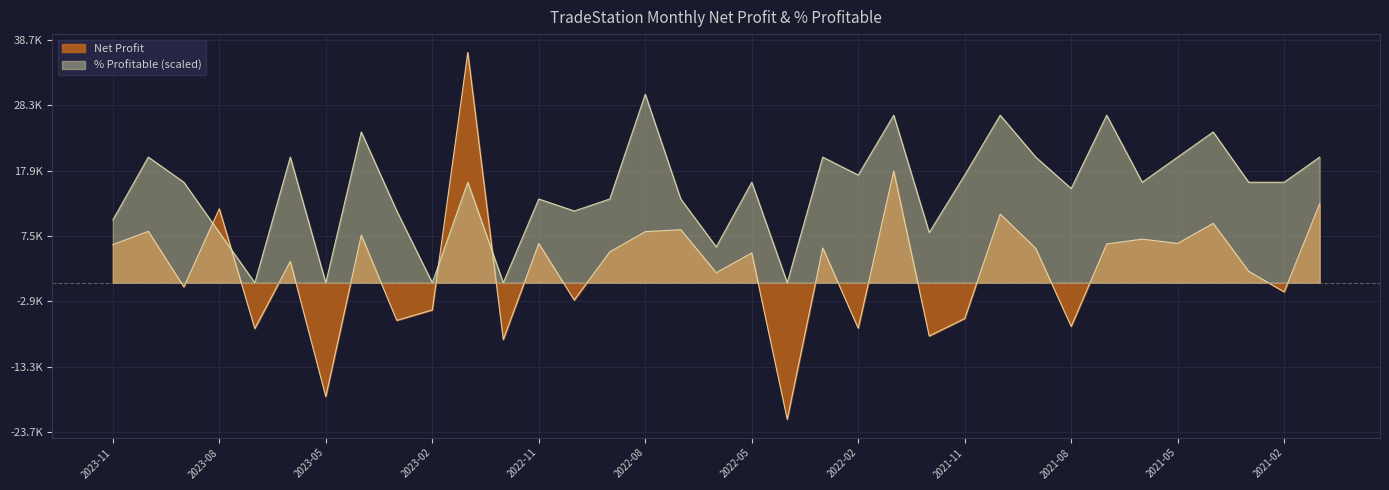

Between 2023-08 and 2022-01, which is larger?

2022-01